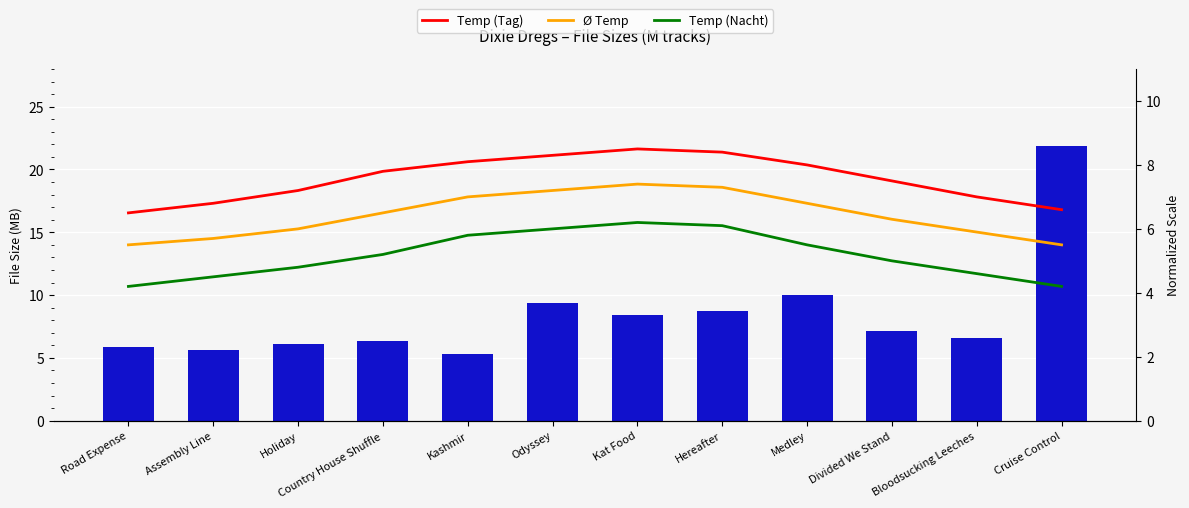

List the series in order of their peak value, highest first.

Size (MB), Temp (Tag), Ø Temp, Temp (Nacht)